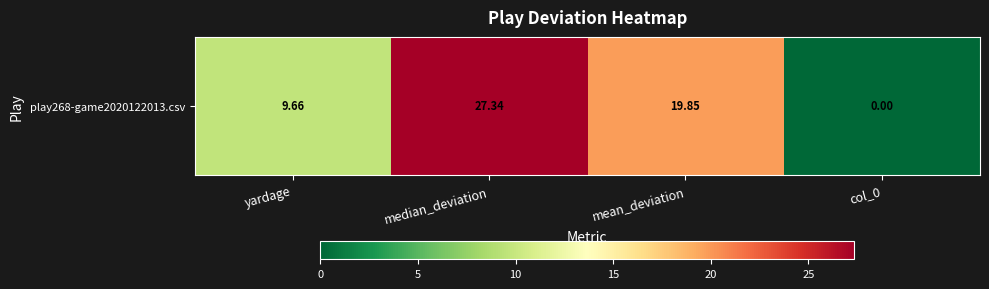

Reading left to right, extract all data points from this chart.

yardage=9.7	median_deviation=27.3	mean_deviation=19.9	col_0=0.0